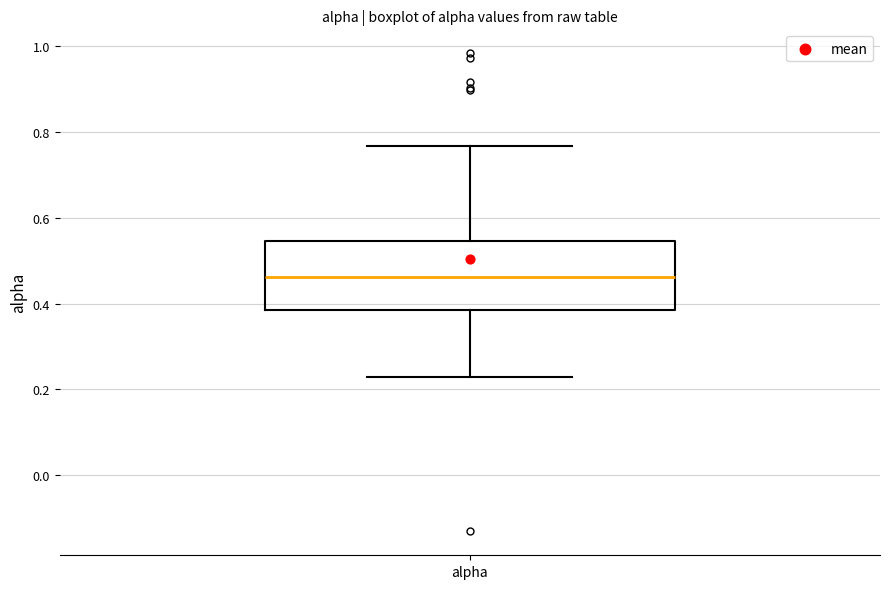

Where does the median line of the box for alpha sit on the y-axis? The values are not printed on the chart, so give them approximately, as read against the axis.

0.46